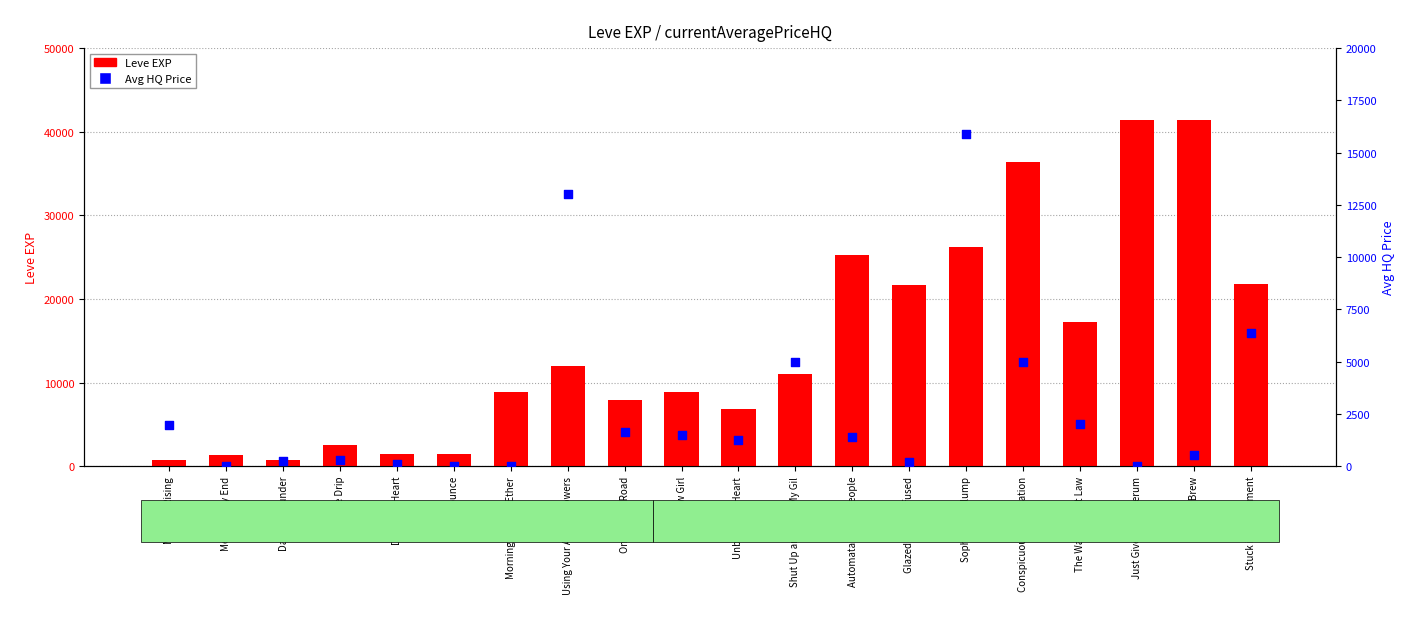

Is the value of currentAveragePriceHQ at Automata for the People greater than the value of Leve EXP at Automata for the People?

No